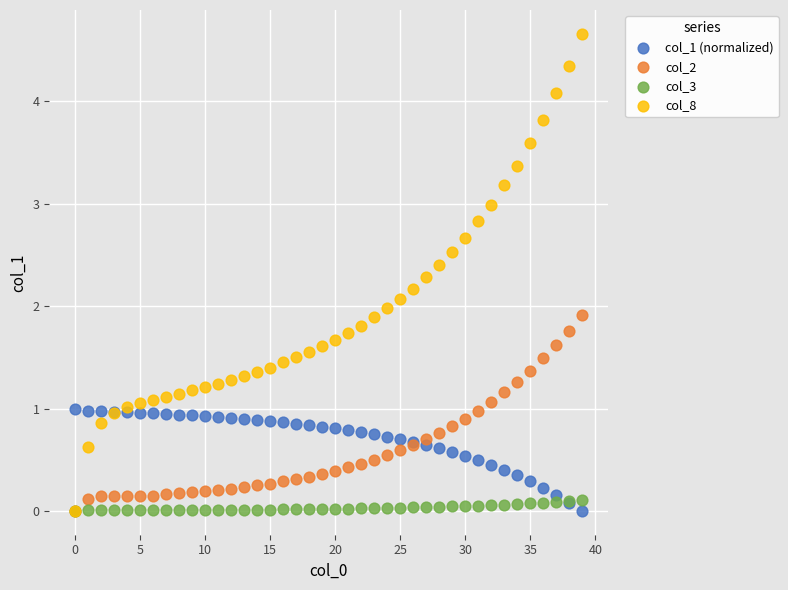

What are all the series names shown in the legend?

col_1 (normalized), col_2, col_3, col_8